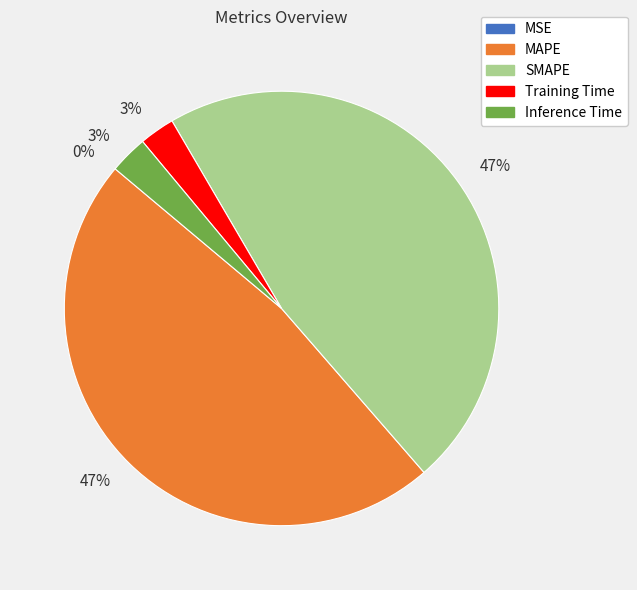

Is there a majority slice in this chart?

No